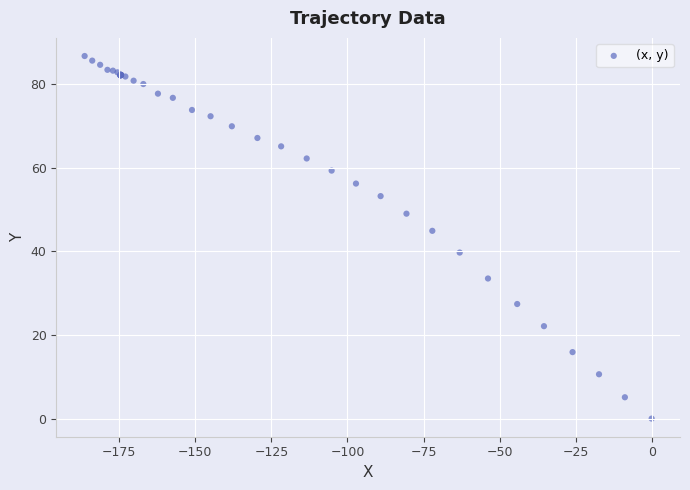

What Y value in the scatter plot is closest to 43?

44.9